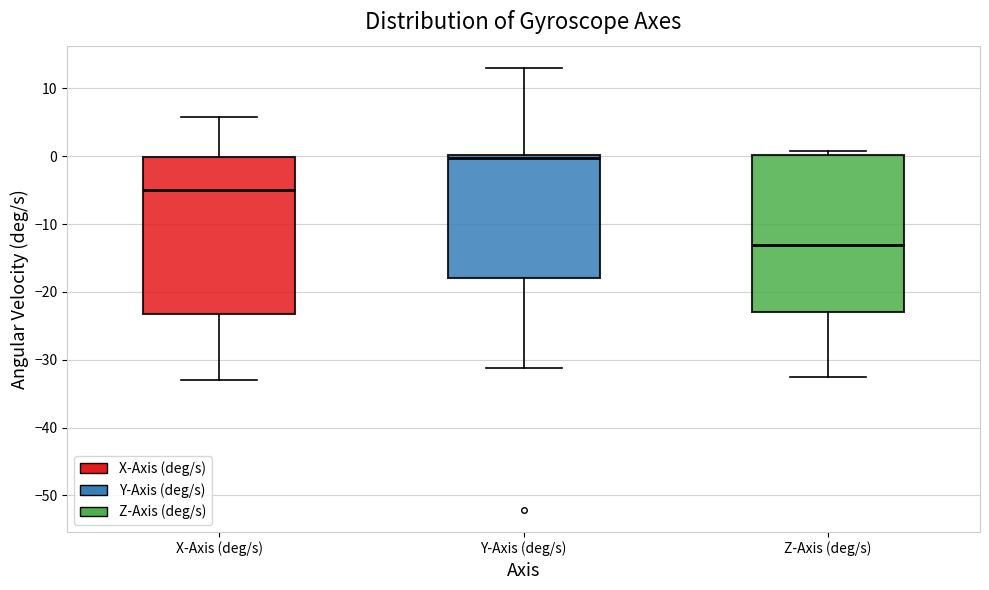

Where is the upper edge of the box for Z-Axis (deg/s) on the y-axis? The values are not printed on the chart, so give them approximately, as read against the axis.

0